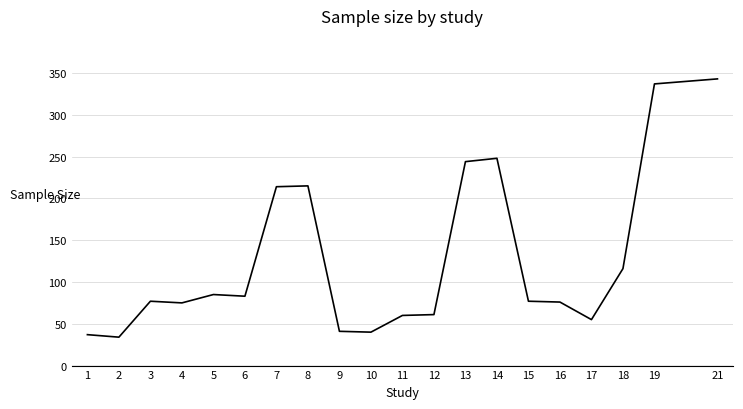

What is the sum of the values at 11 and 19?

397